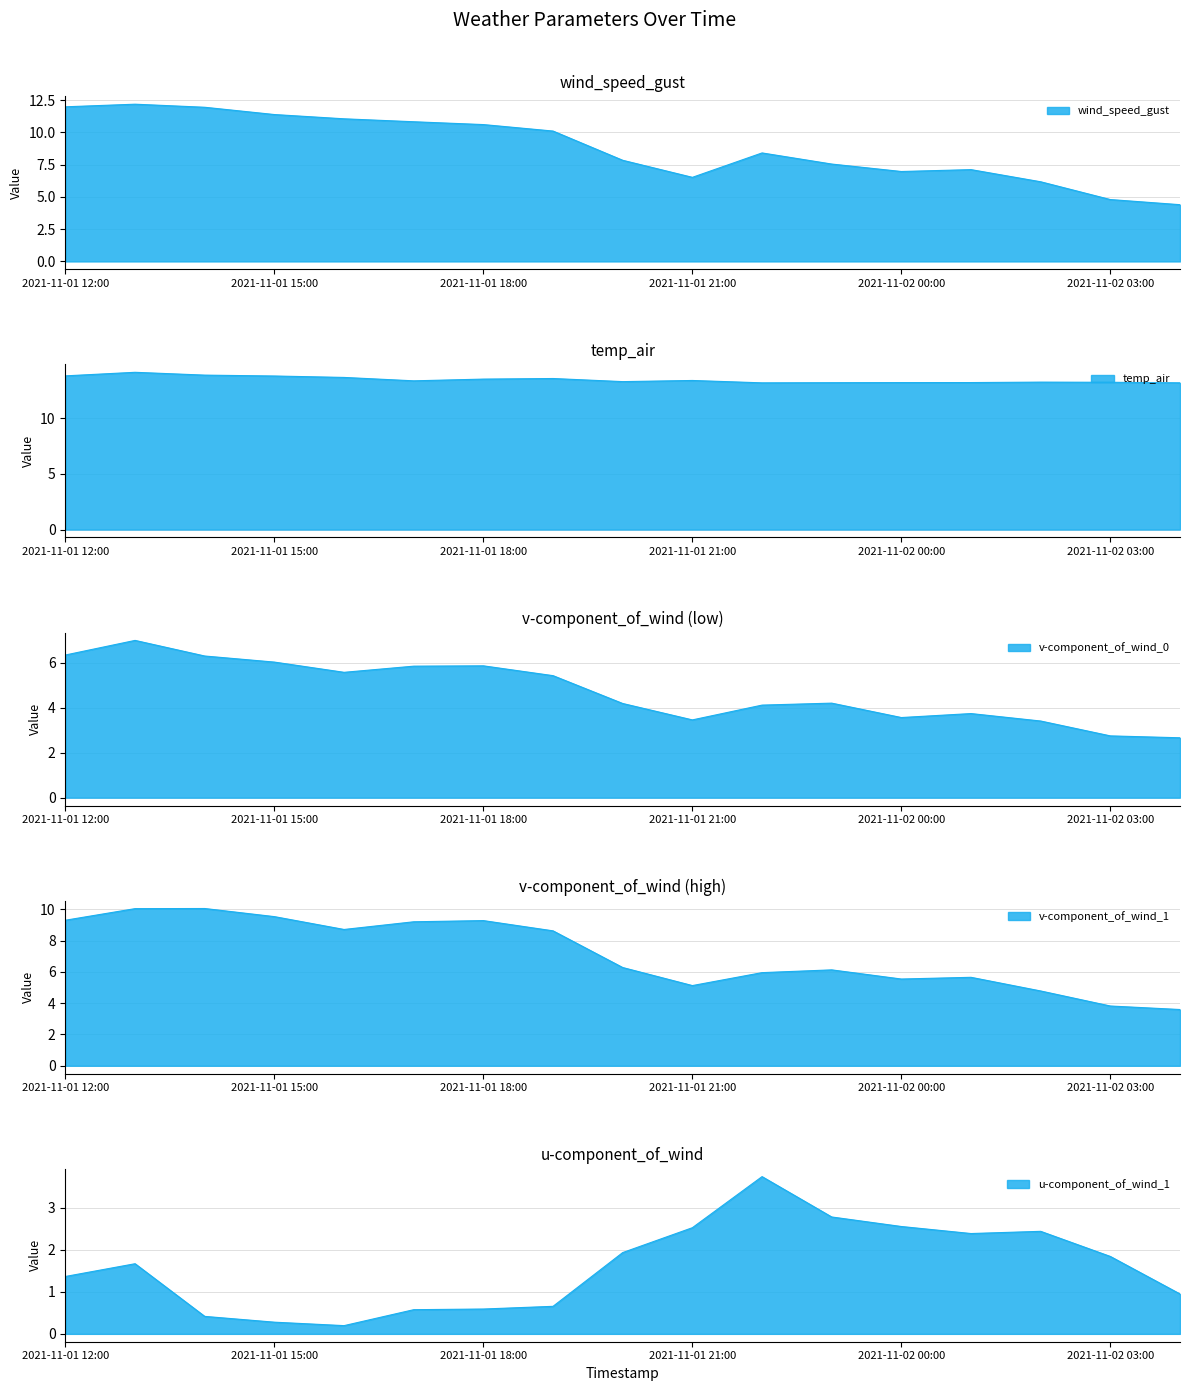

Is the value of v-component_of_wind_1 at 2021-11-01 18:00 greater than the value of temp_air at 2021-11-01 14:00?

No